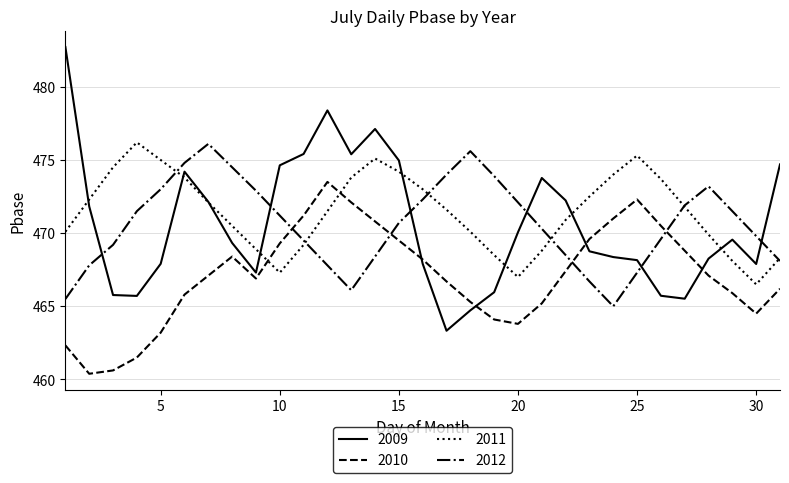

How many times do 2012 and 2009 cross each other?

6